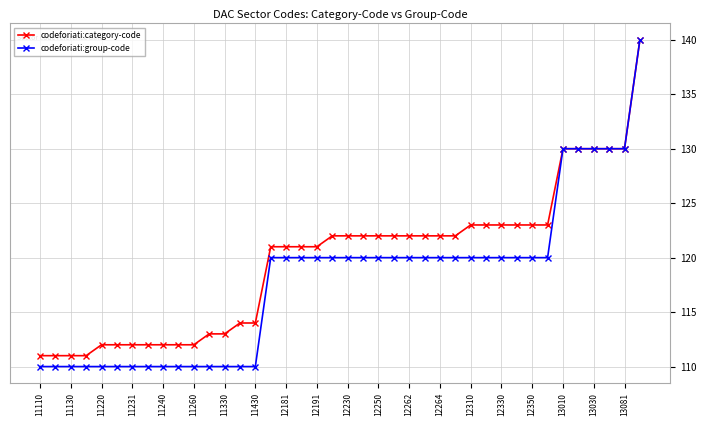

What is the value of the codeforiati:category-code point at the 6th from the left?

112